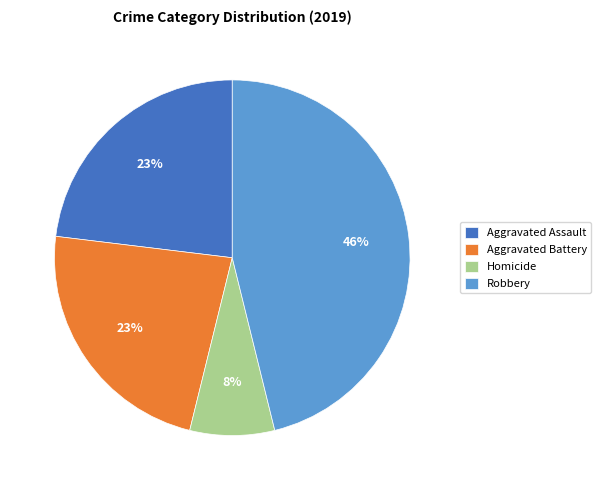

Is it true that Homicide is 8% of the pie?

True